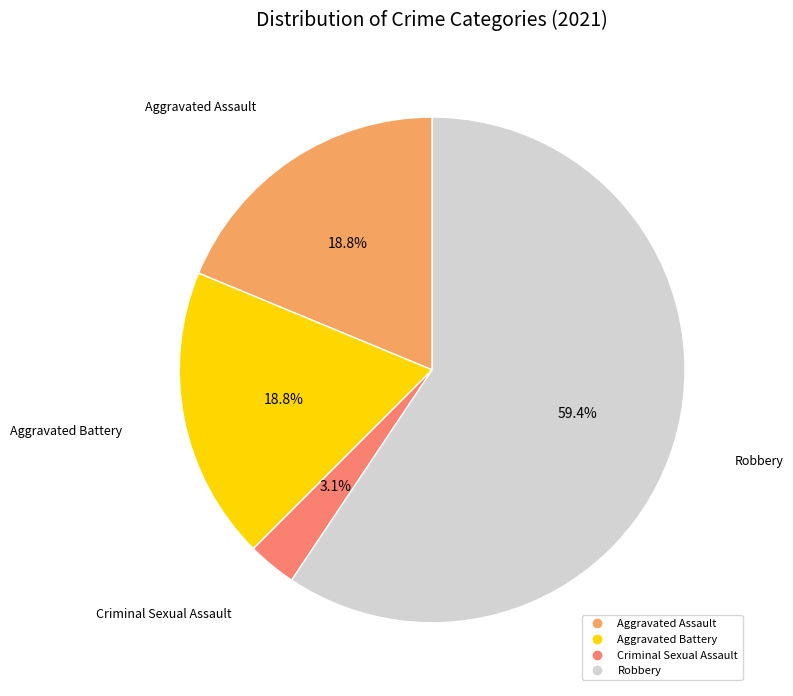

Does Aggravated Battery represent more than half of the total?

No